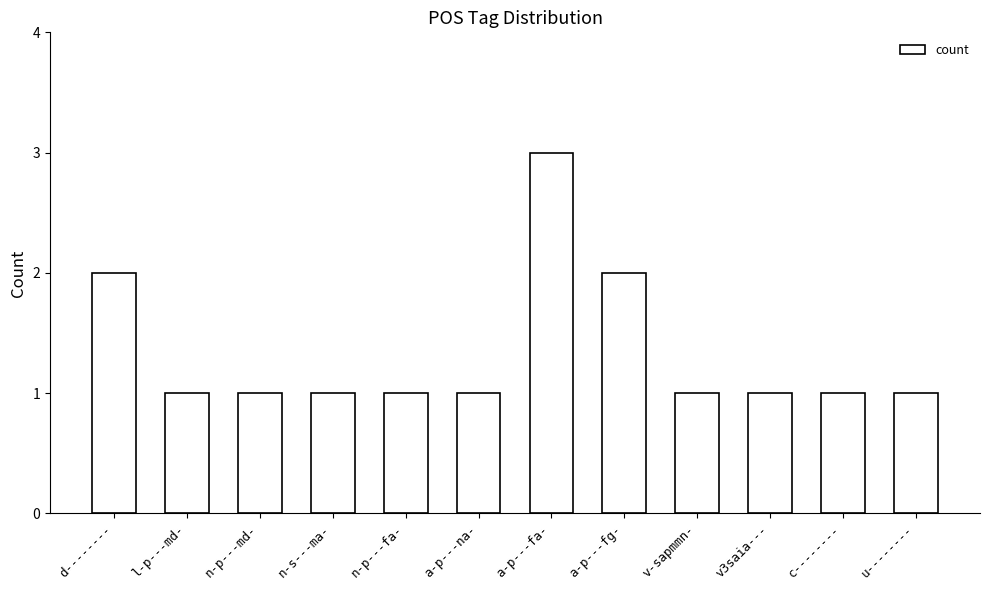

What is the sum of all values?

16